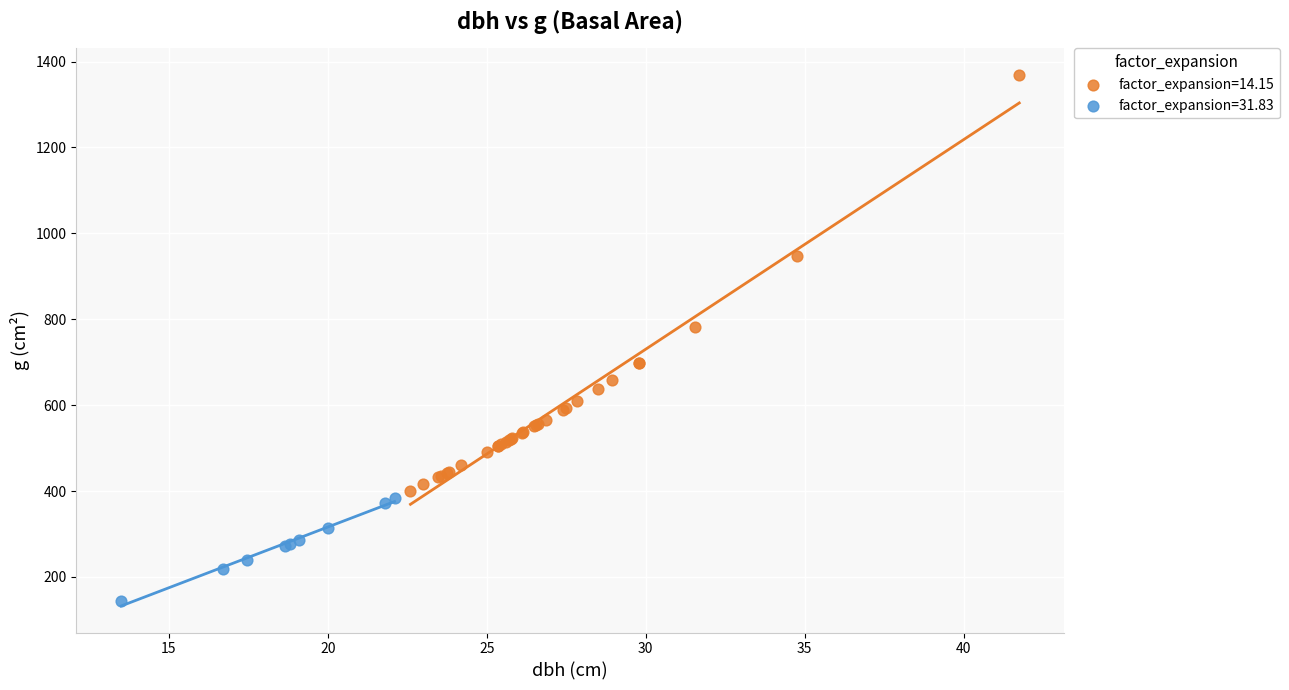

Which series has the widest spread of Y values?

factor_expansion=14.15